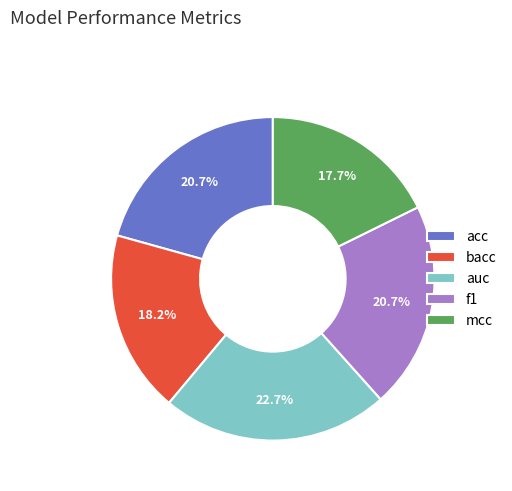

What percentage is the mcc slice, to the nearest percent?

18%